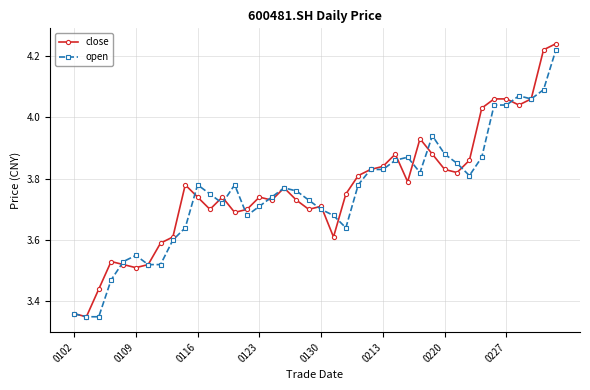

At how many categories does at least one series exceed 3?

40